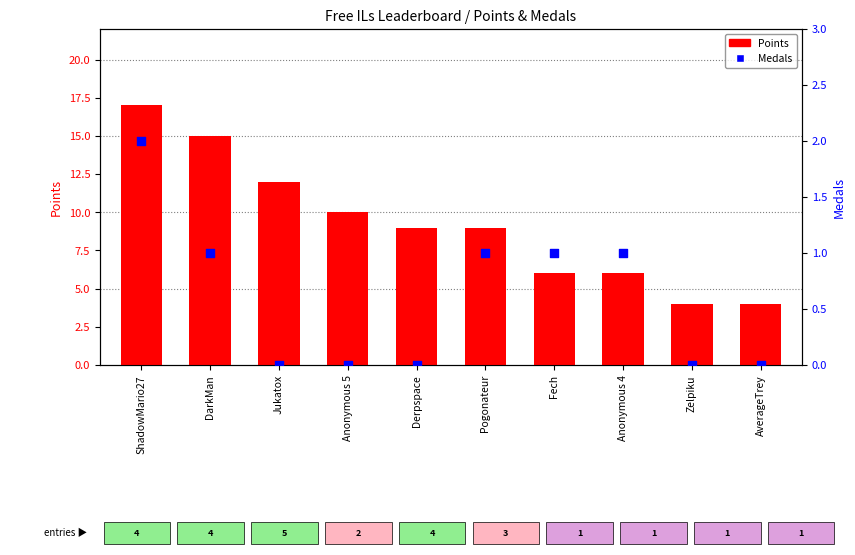

At how many categories does at least one series exceed 12?

2